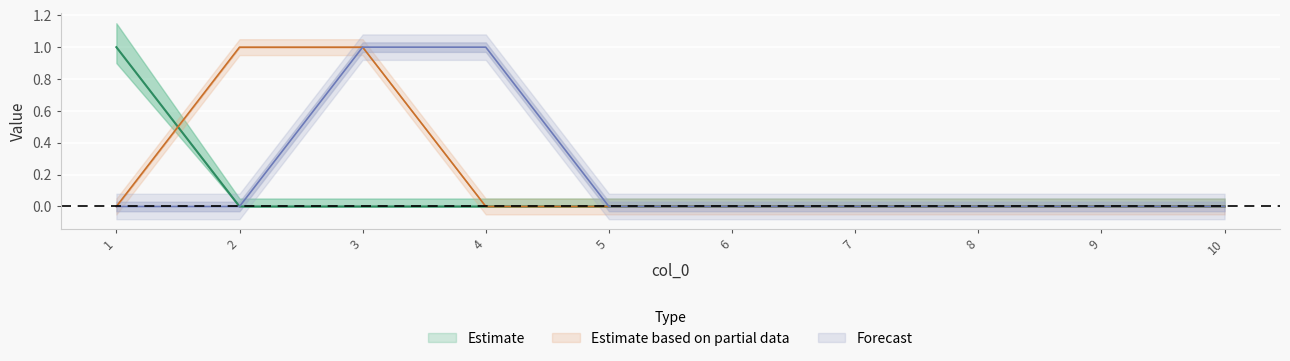

Is the value of 5 at 7 greater than the value of 2 at 5?

No